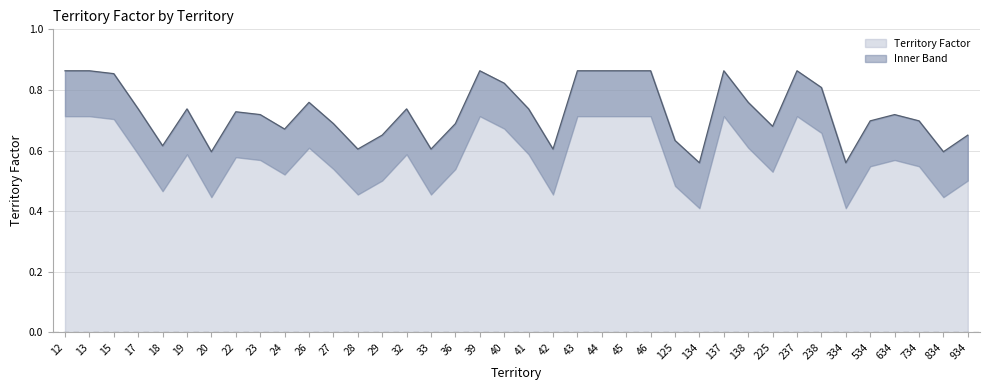

Rank the categories by value from lowest to highest.

134, 334, 20, 834, 28, 33, 42, 18, 125, 29, 934, 24, 225, 27, 36, 534, 734, 23, 634, 22, 17, 19, 32, 41, 26, 138, 238, 40, 15, 12, 13, 39, 43, 44, 45, 46, 137, 237